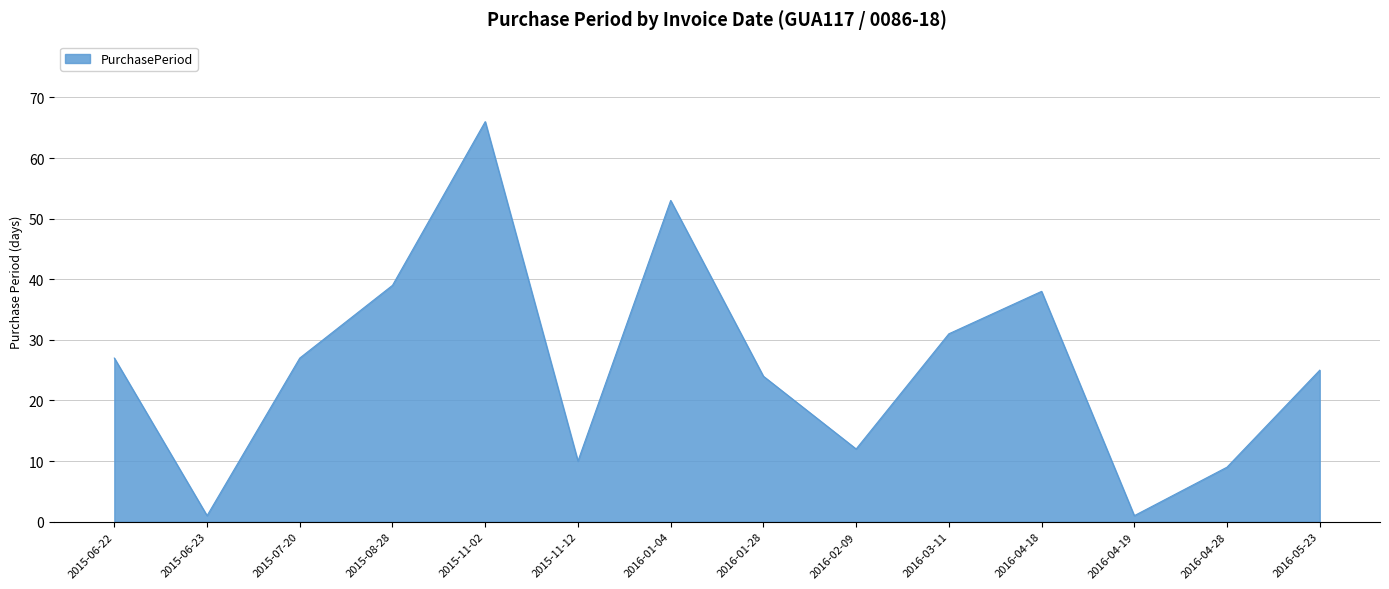

What is the greatest value displayed?

66